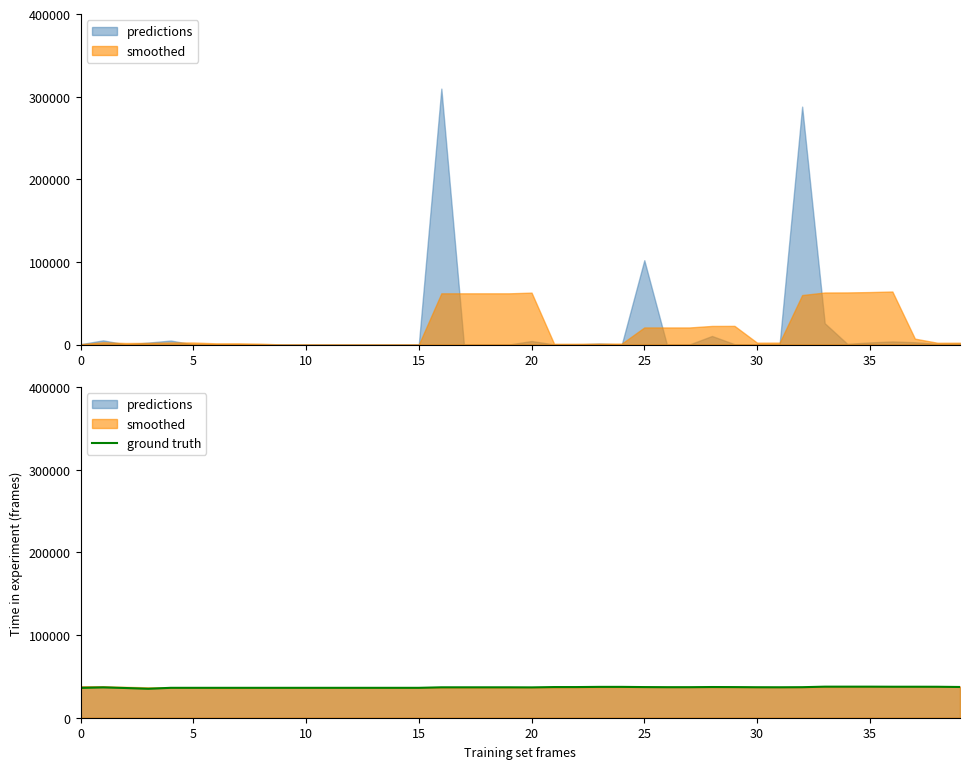

What is the value of the 8th point from the left?

36190.5